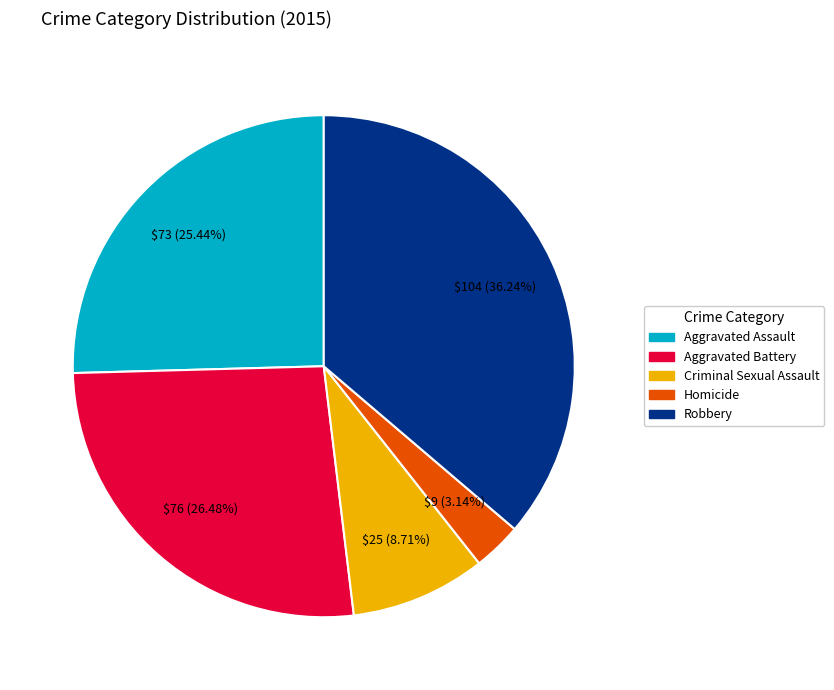

To the nearest percent, what portion does Criminal Sexual Assault represent?

9%